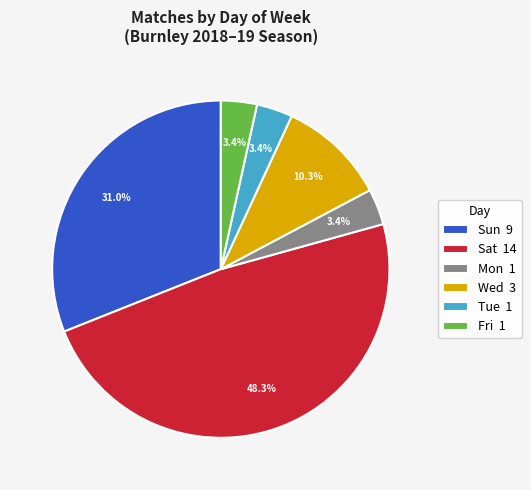

Does Mon 1 represent more than half of the total?

No